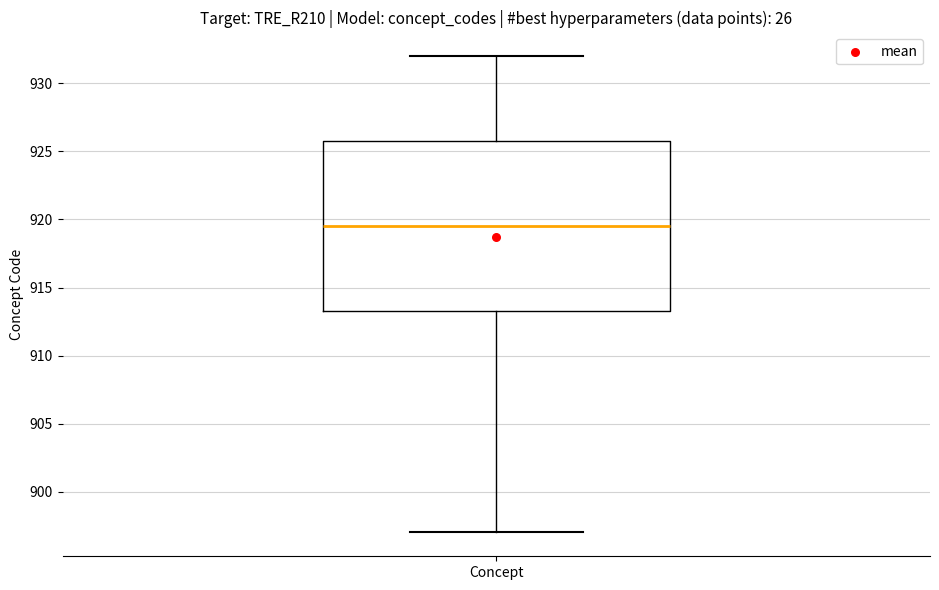

Transcribe this box plot: give where the median line is, the range the box spans, and where the two whiskers end, as read against the y-axis. The values are not printed on the chart, so give them approximately, as read against the axis.

median 919.5, box 913.5 to 926.0, whiskers 897.0 to 932.0